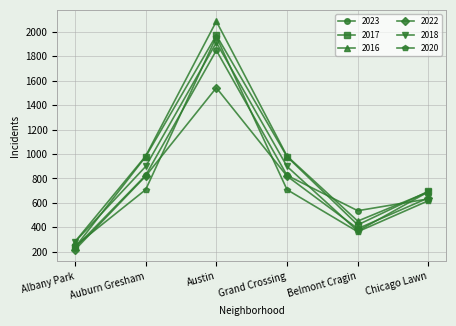

What is the spread (max minus min) of values at Grand Crossing?

275